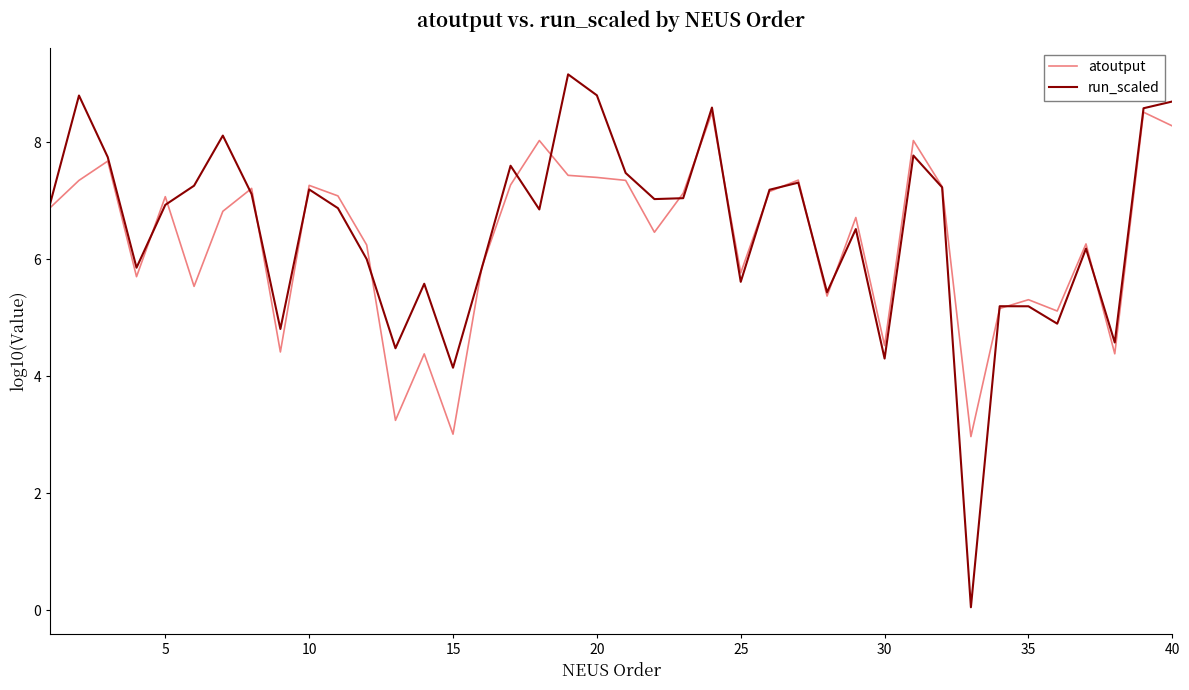

True or false: atoutput and run_scaled cross at least once.

True